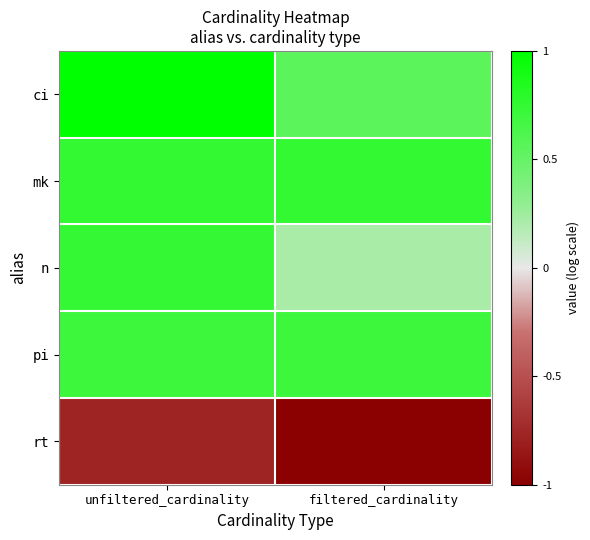

Which series has the largest total across all categories?

ci